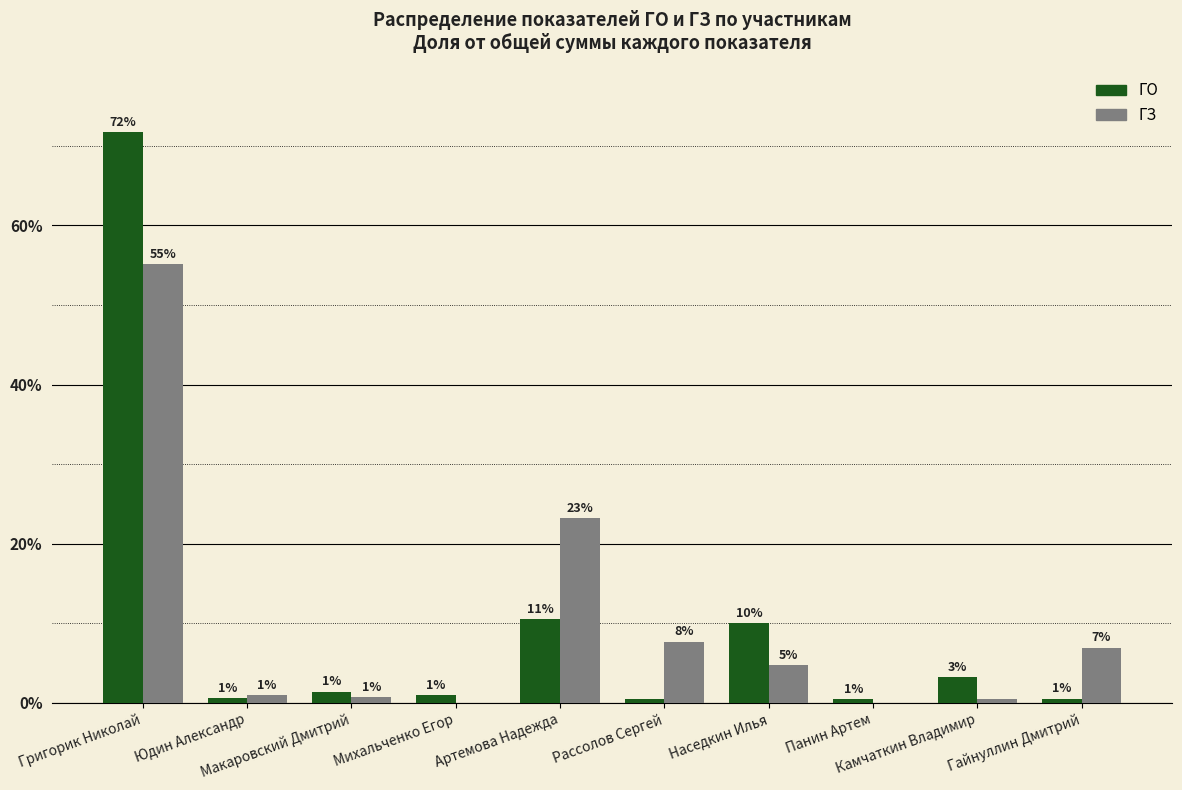

What are all the series names shown in the legend?

ГО, ГЗ